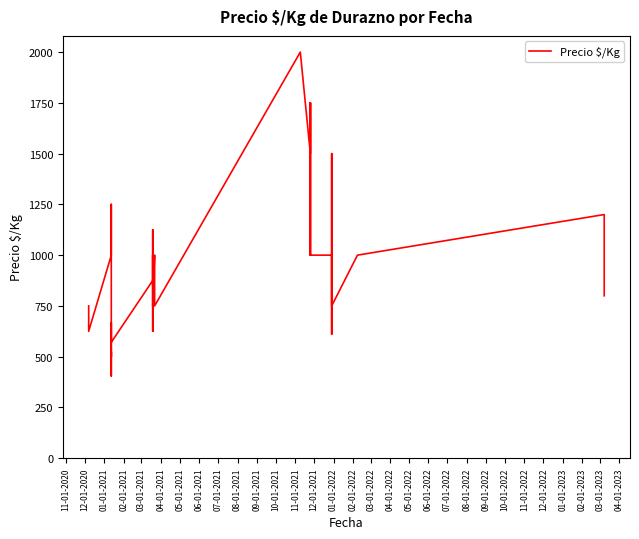

Where is the first local minimum?

12-01-2020